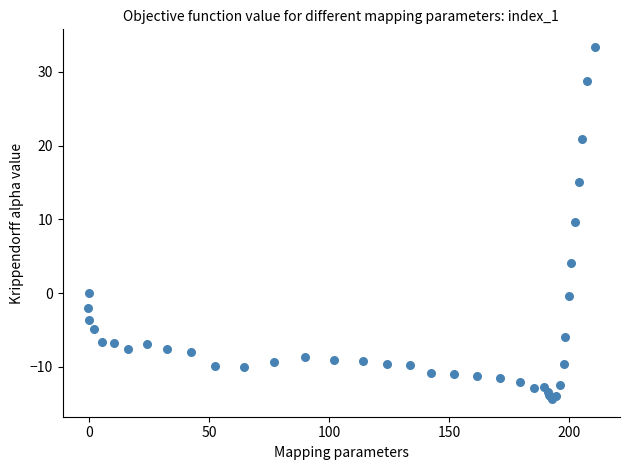

What Y value in the scatter plot is closest to 9?

9.6